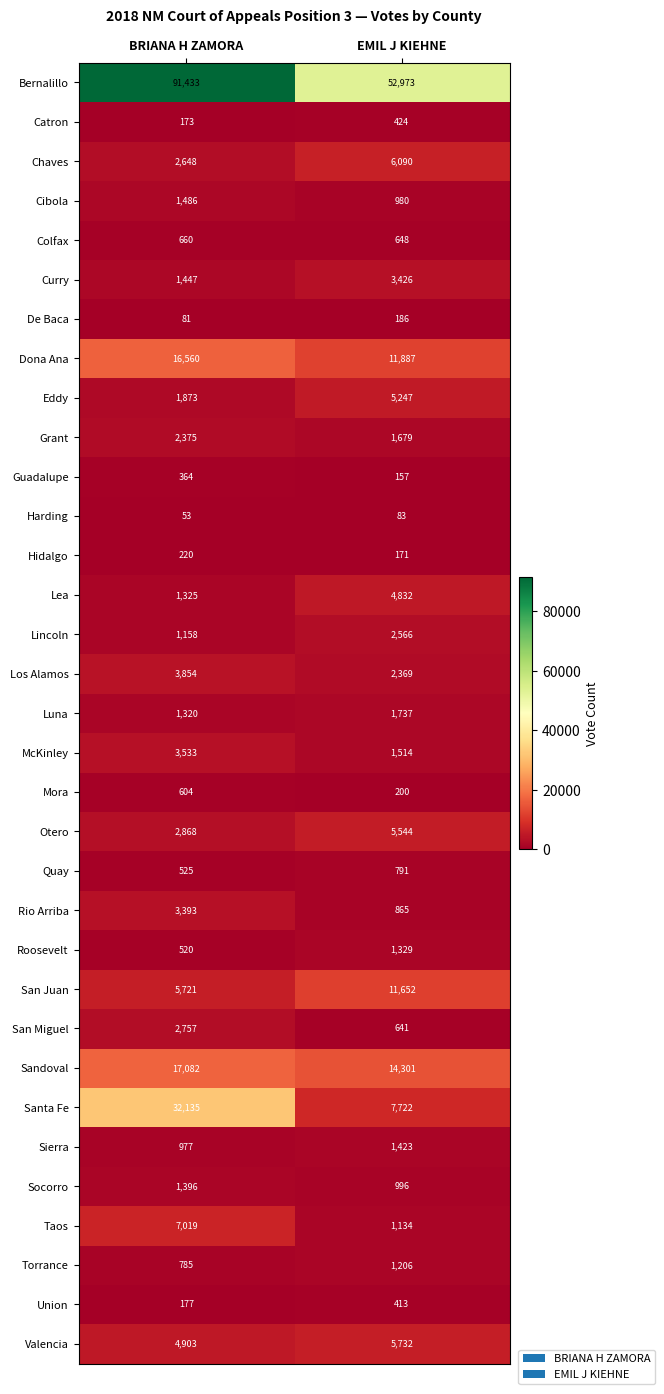

List the series in order of their peak value, highest first.

Bernalillo, Santa Fe, Sandoval, Dona Ana, San Juan, Taos, Chaves, Valencia, Otero, Eddy, Lea, Los Alamos, McKinley, Curry, Rio Arriba, San Miguel, Lincoln, Grant, Luna, Cibola, Sierra, Socorro, Roosevelt, Torrance, Quay, Colfax, Mora, Catron, Union, Guadalupe, Hidalgo, De Baca, Harding